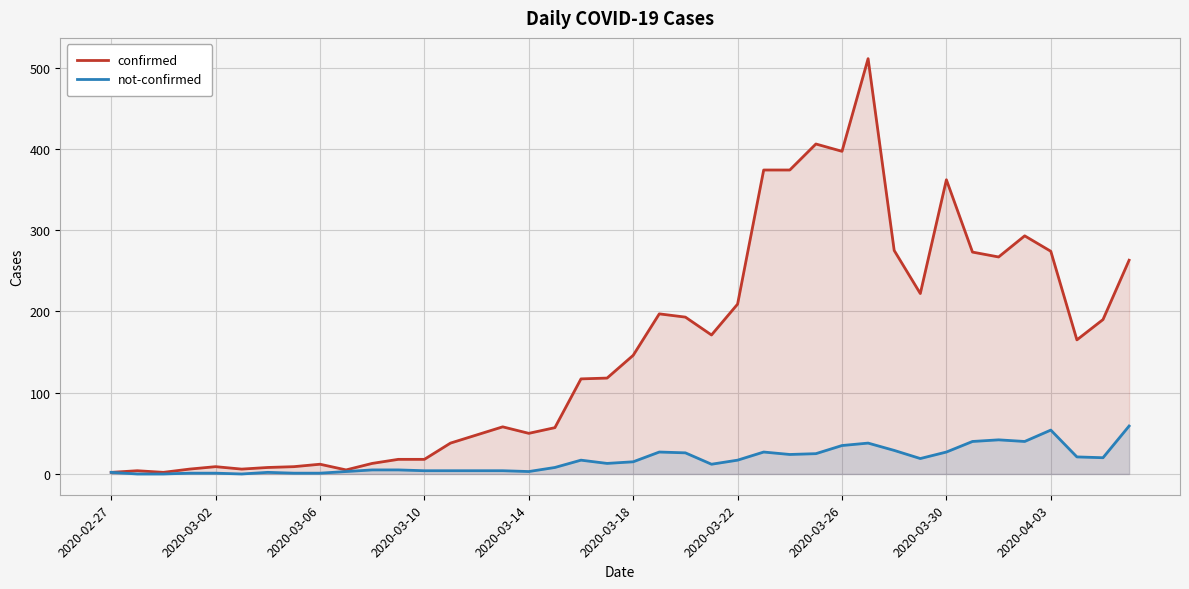

Rank the series by their maximum value, from highest to lowest.

confirmed, not-confirmed